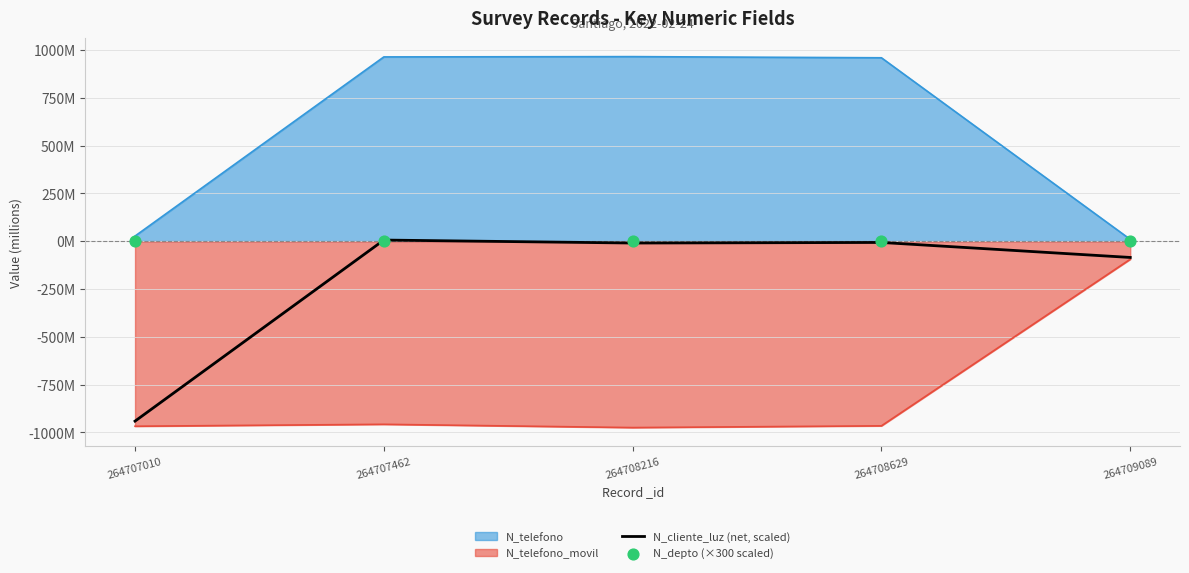

Is the value of N_depto (×300 scaled) at 264709089 greater than the value of N_cliente_luz (net, scaled) at 264709089?

Yes